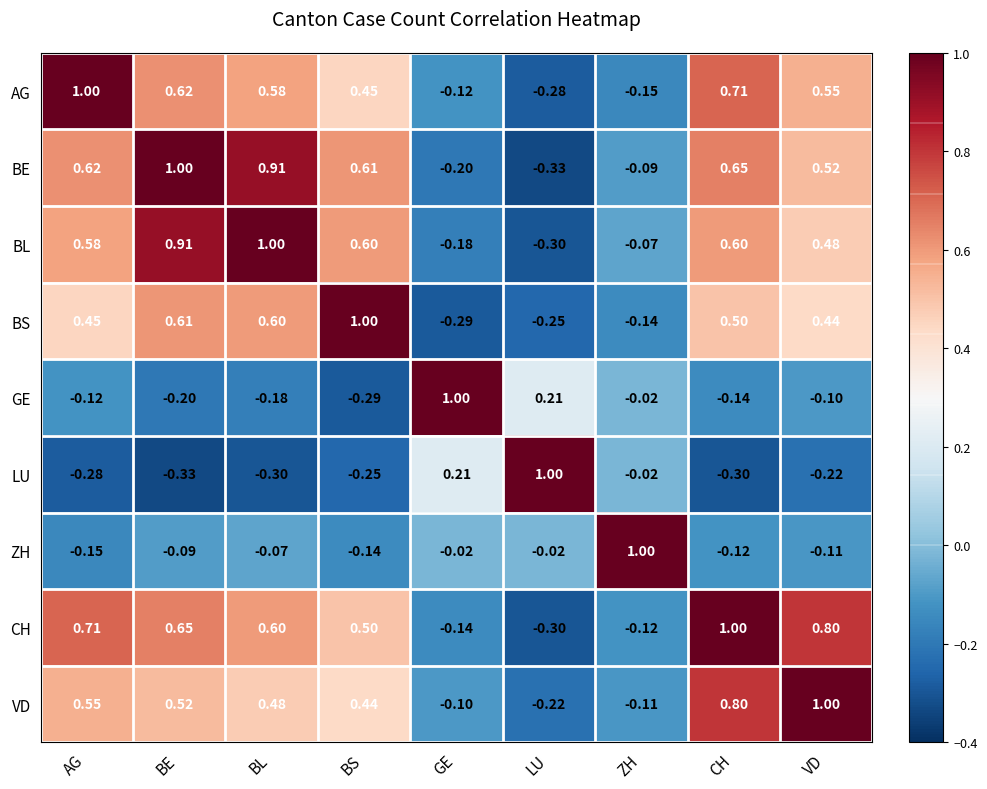

What is the total value across all series at VD?

3.4